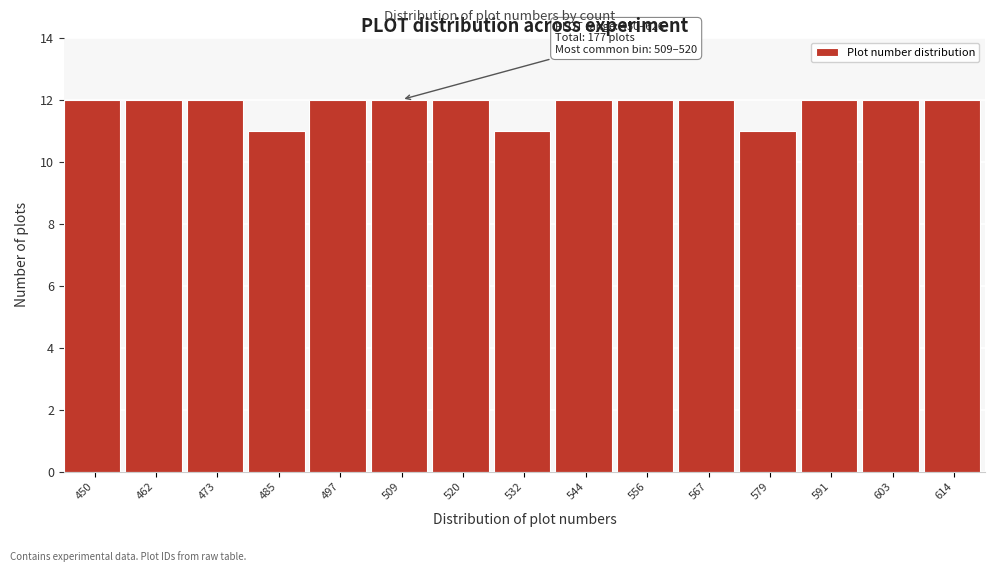

Reading left to right, extract all data points from this chart.

12	12	12	11	12	12	12	11	12	12	12	11	12	12	12